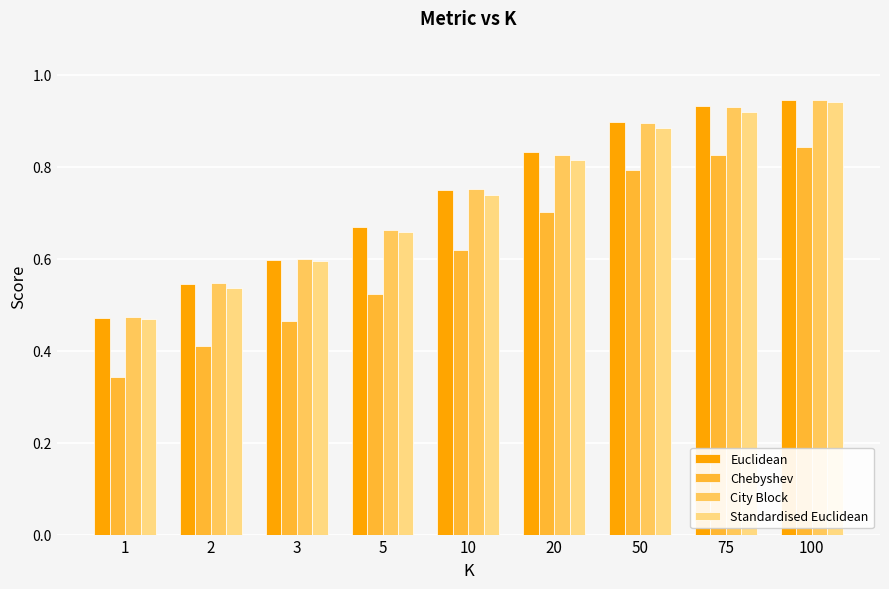

What are all the series names shown in the legend?

Euclidean, Chebyshev, City Block, Standardised Euclidean